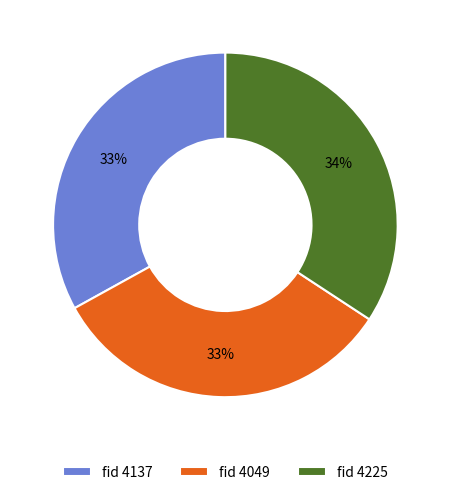

Does any single category account for the majority?

No